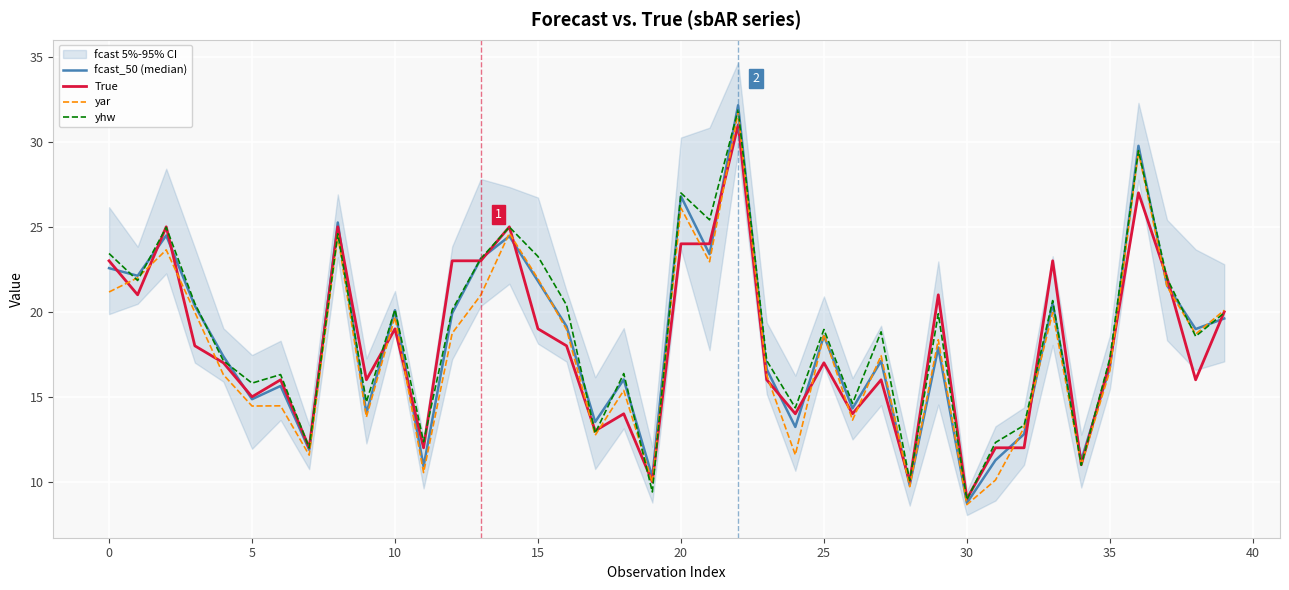

Is it true that yar equals 21.2 at 0?

True